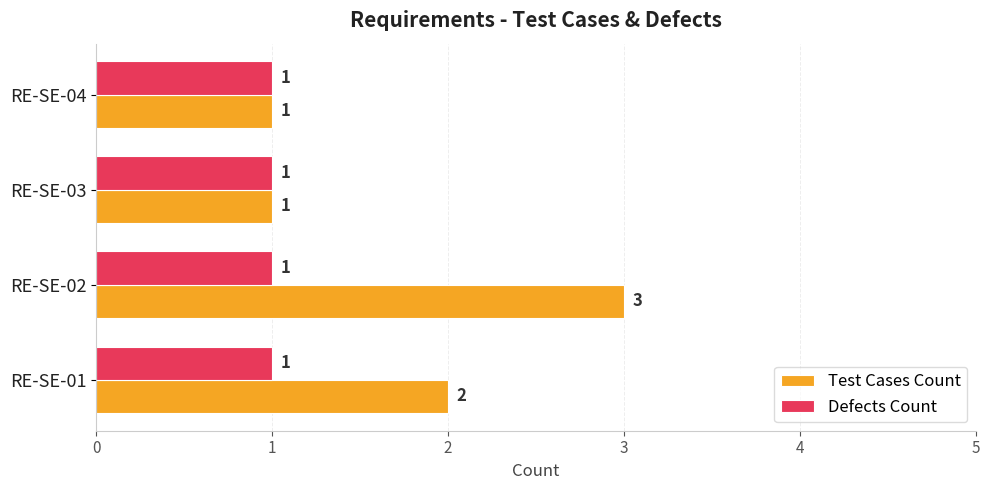

Which series has the largest total across all categories?

Test Cases Count